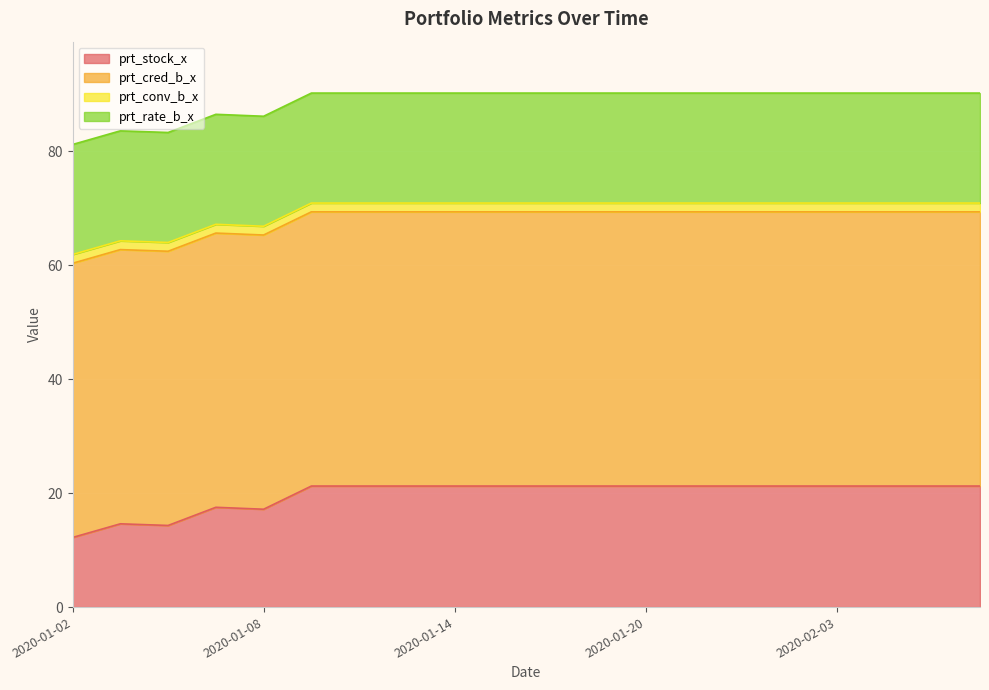

What is the spread (max minus min) of values at 2020-02-04?

46.6